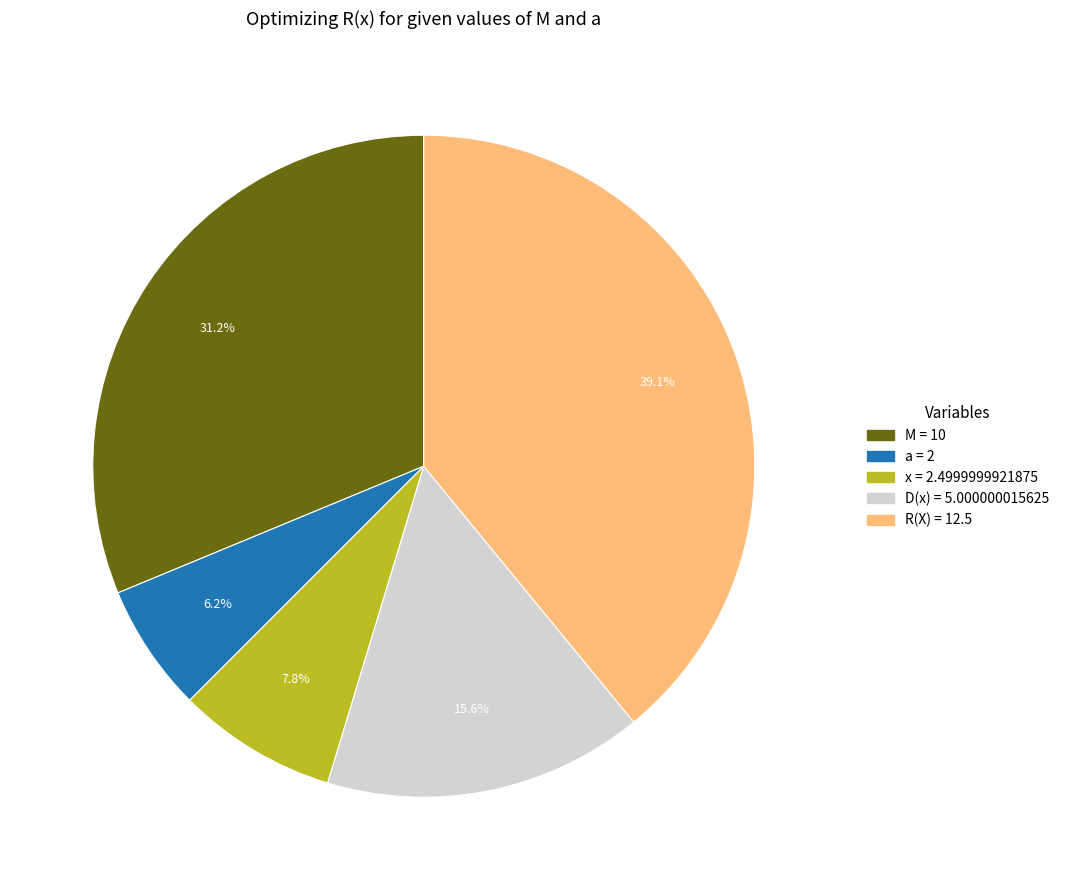

Which has a higher value, a or R(X)?

R(X)